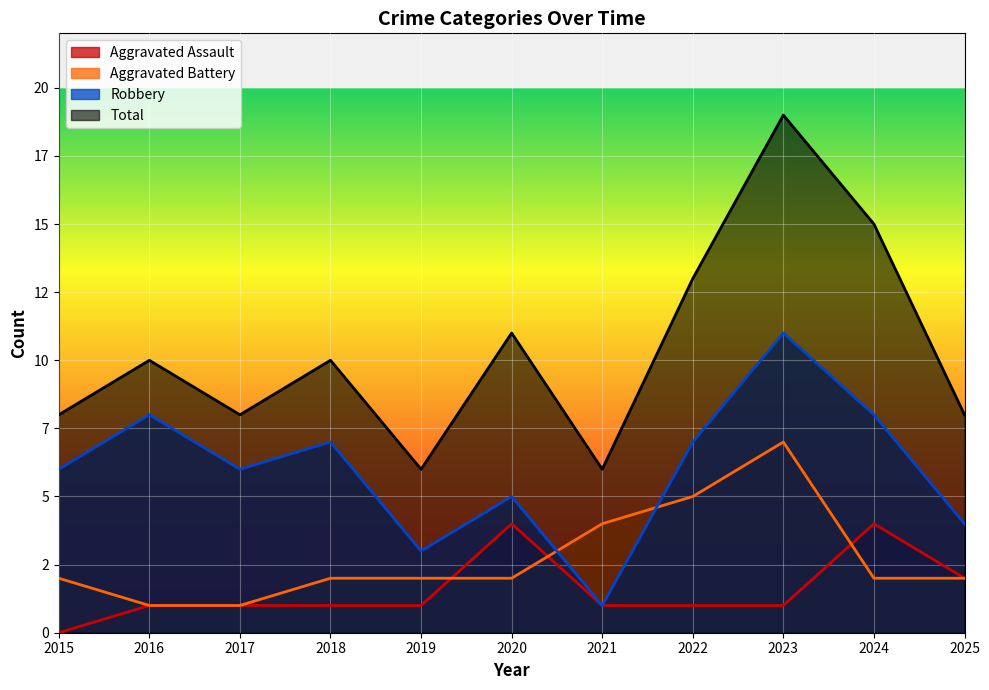

Read the Total value at 2017, to the nearest 10.

10